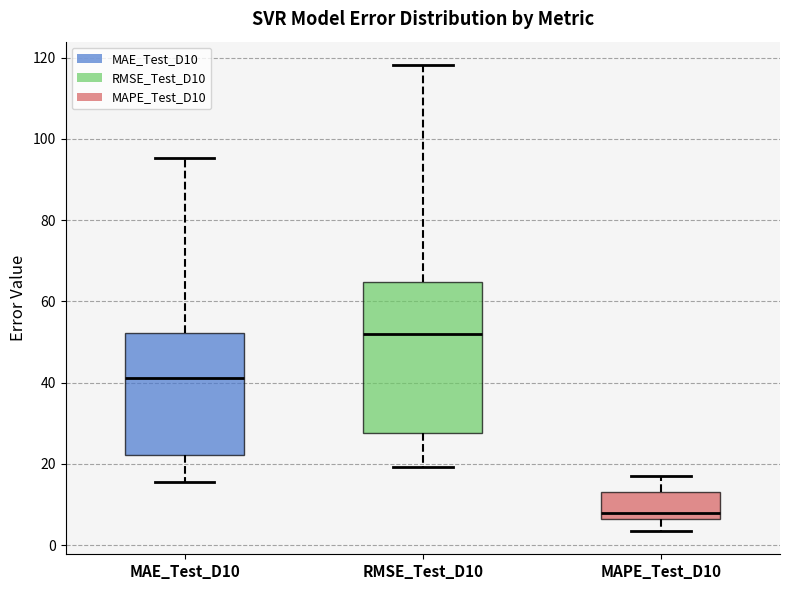

Reading left to right, transcribe this box plot: for each box, give where its median line is, the range the box spans, and where its two whiskers end, as read against the y-axis. The values are not printed on the chart, so give them approximately, as read against the axis.

MAE_Test_D10: median 42, box 22 to 52, whiskers 16 to 96
RMSE_Test_D10: median 52, box 28 to 64, whiskers 20 to 118
MAPE_Test_D10: median 8, box 6 to 14, whiskers 4 to 16